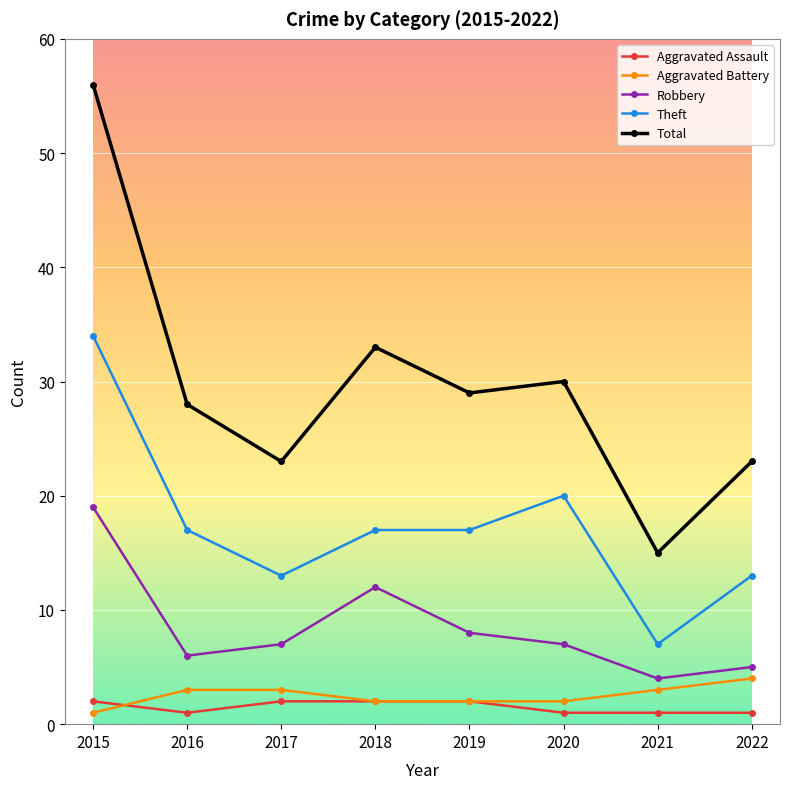

Rank the series by their maximum value, from lowest to highest.

Aggravated Assault, Aggravated Battery, Robbery, Theft, Total